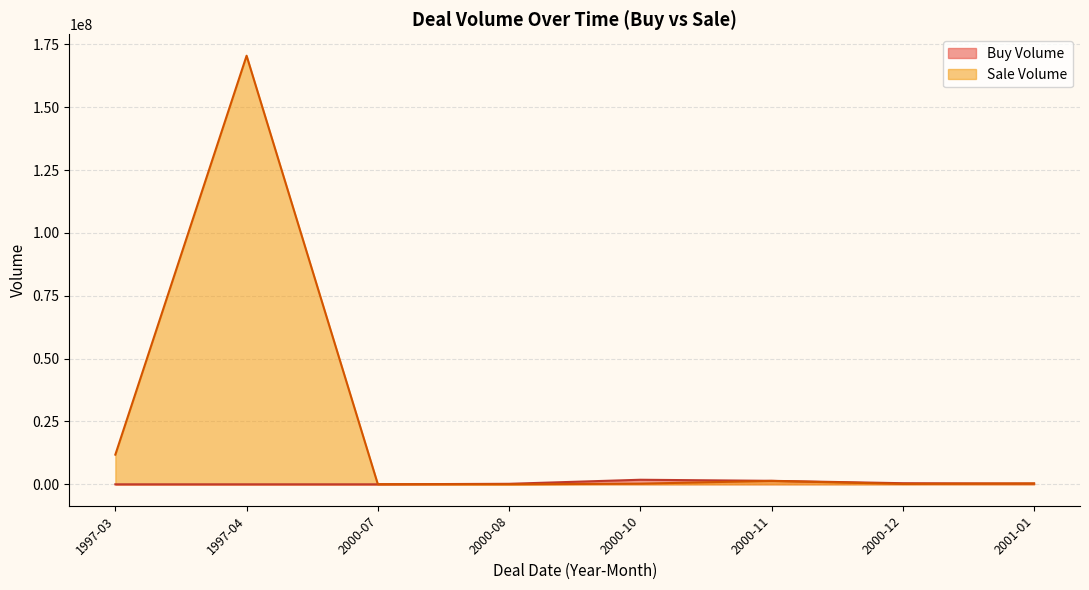

The value of Buy Volume at 2000-10 is 398403. True or false?

False